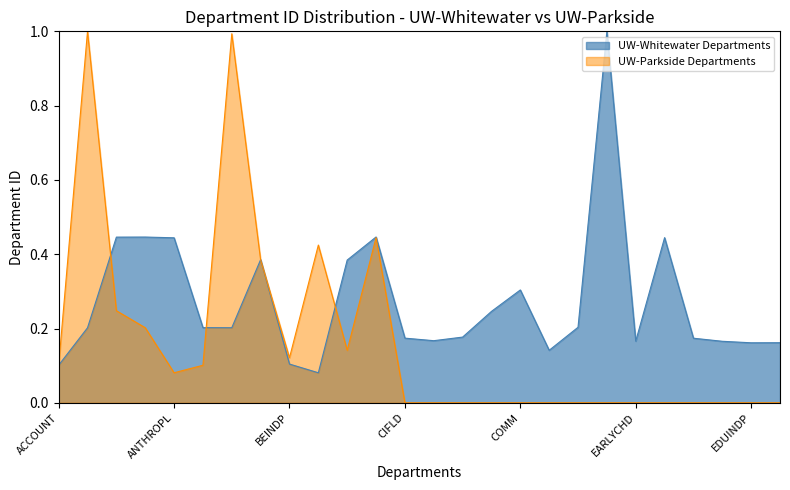

Which has a higher value, COMM or EDFOUND?

COMM